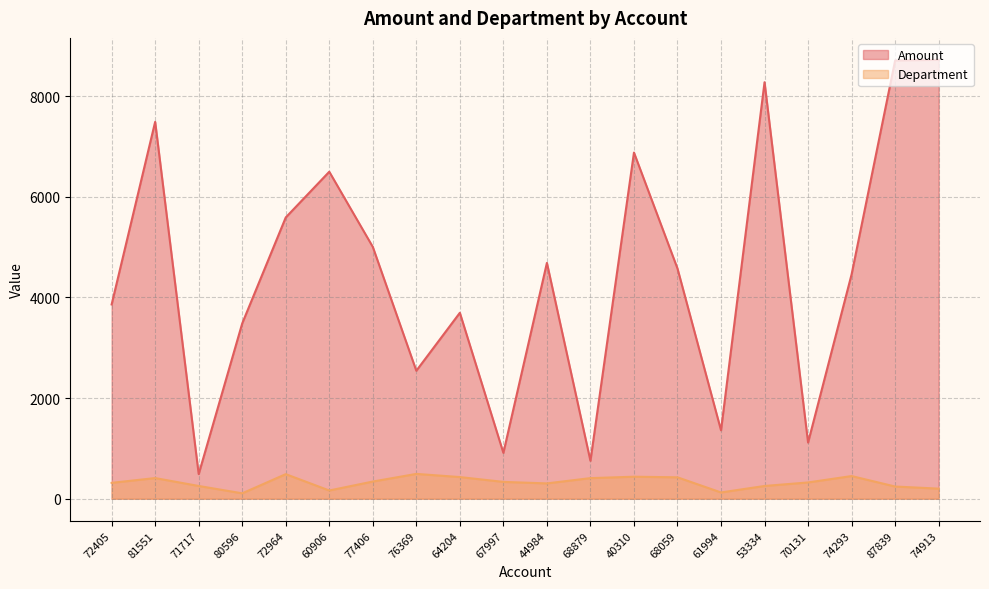

What is the total value across all series at 76369?

3036